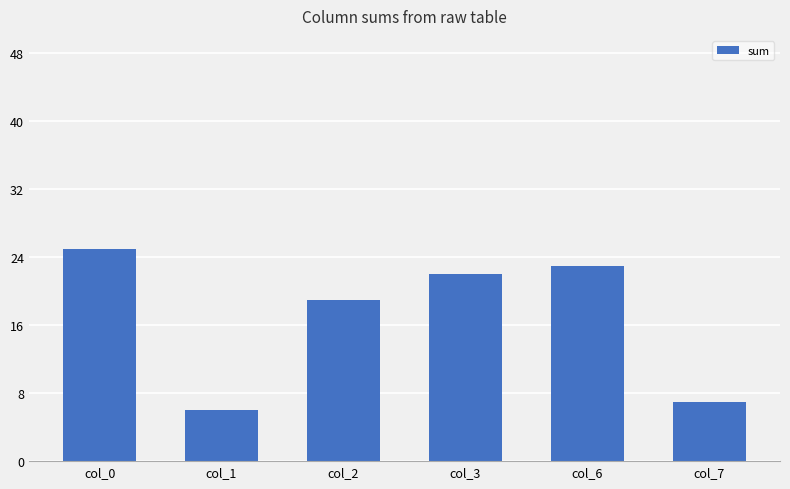

Between col_2 and col_3, which is larger?

col_3